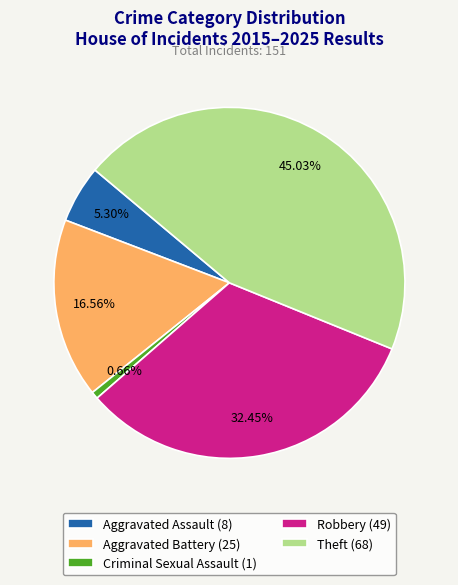

What percentage do Aggravated Battery and Robbery together represent?

49.0%